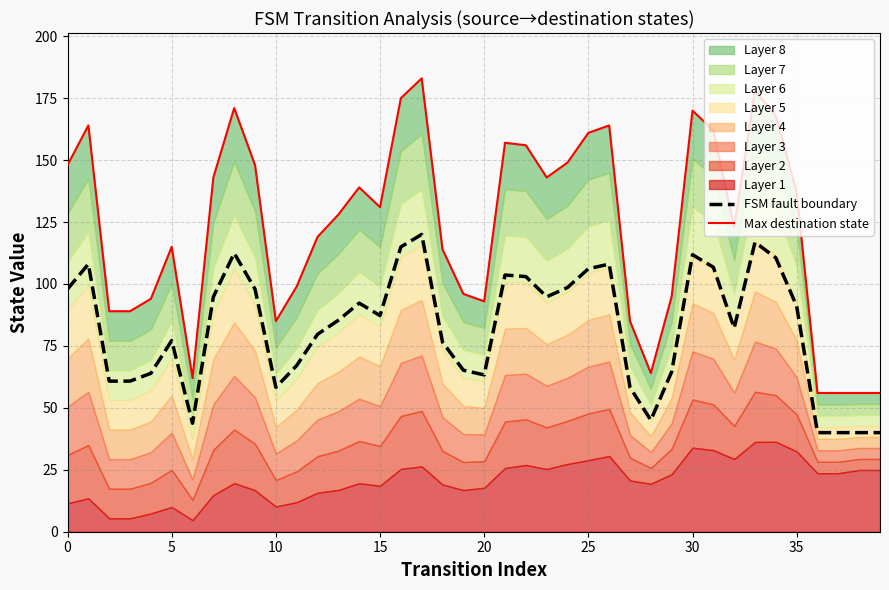

In Max destination state, how many points are lower than both neighbors (excluding endpoints)?

7